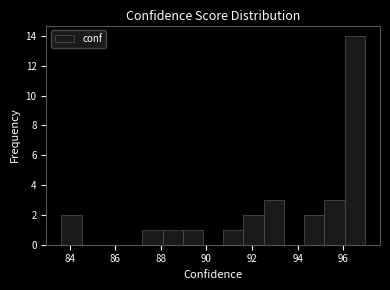

How tall is the bar that spans 89.0 to 89.8 on the x-axis? Neither the bar edges nor the heights are printed on the chart, so give them approximately, as read against the axes.

1